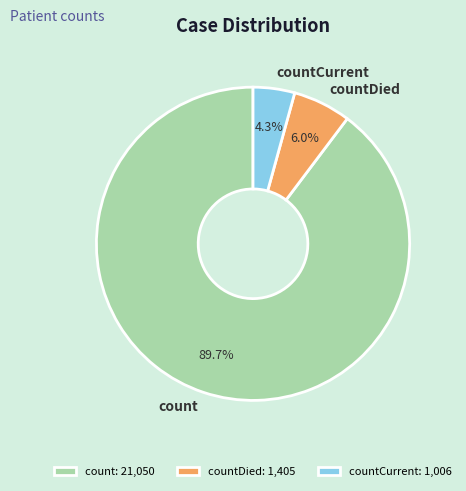

To the nearest percent, what percentage of the pie is count?

90%